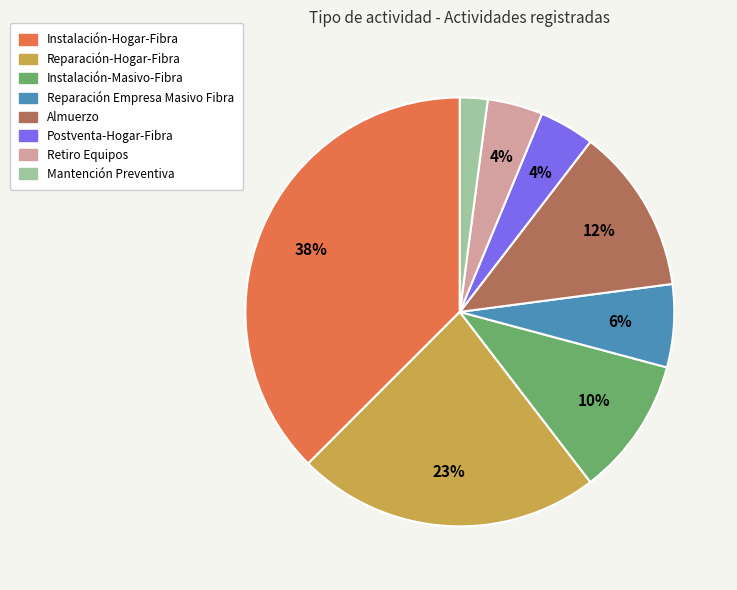

What is the ratio of the value at Almuerzo to the value at Instalación-Hogar-Fibra?

0.3